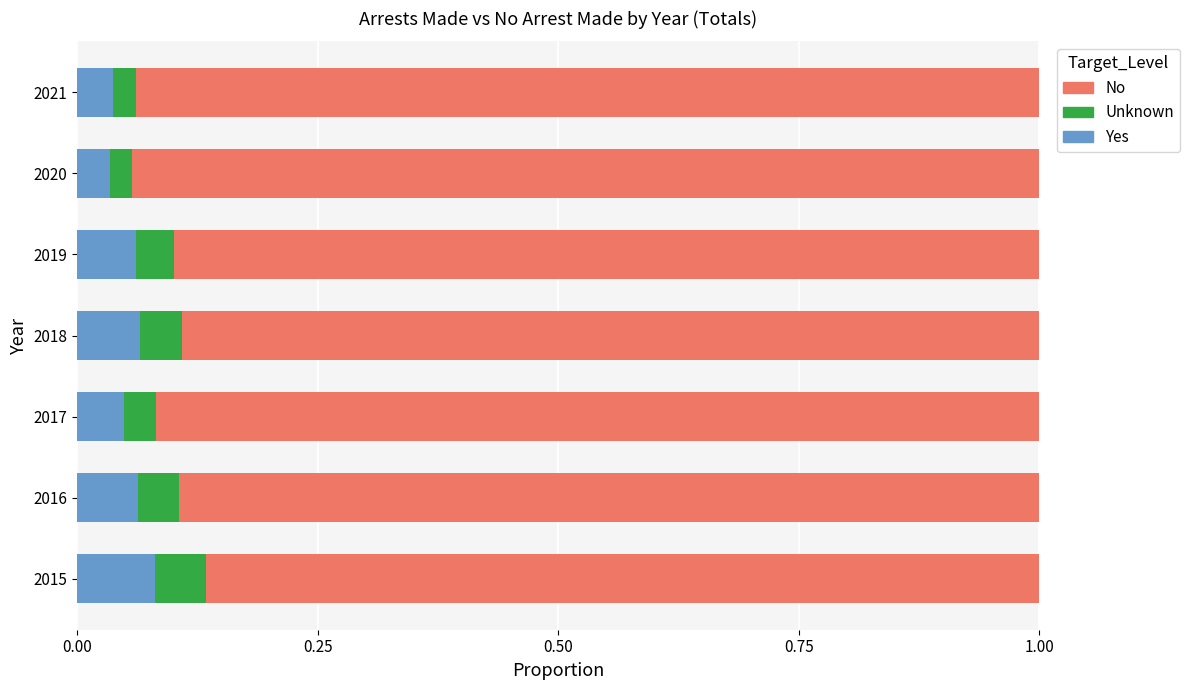

How many Yes values are between 0 and 1?

7